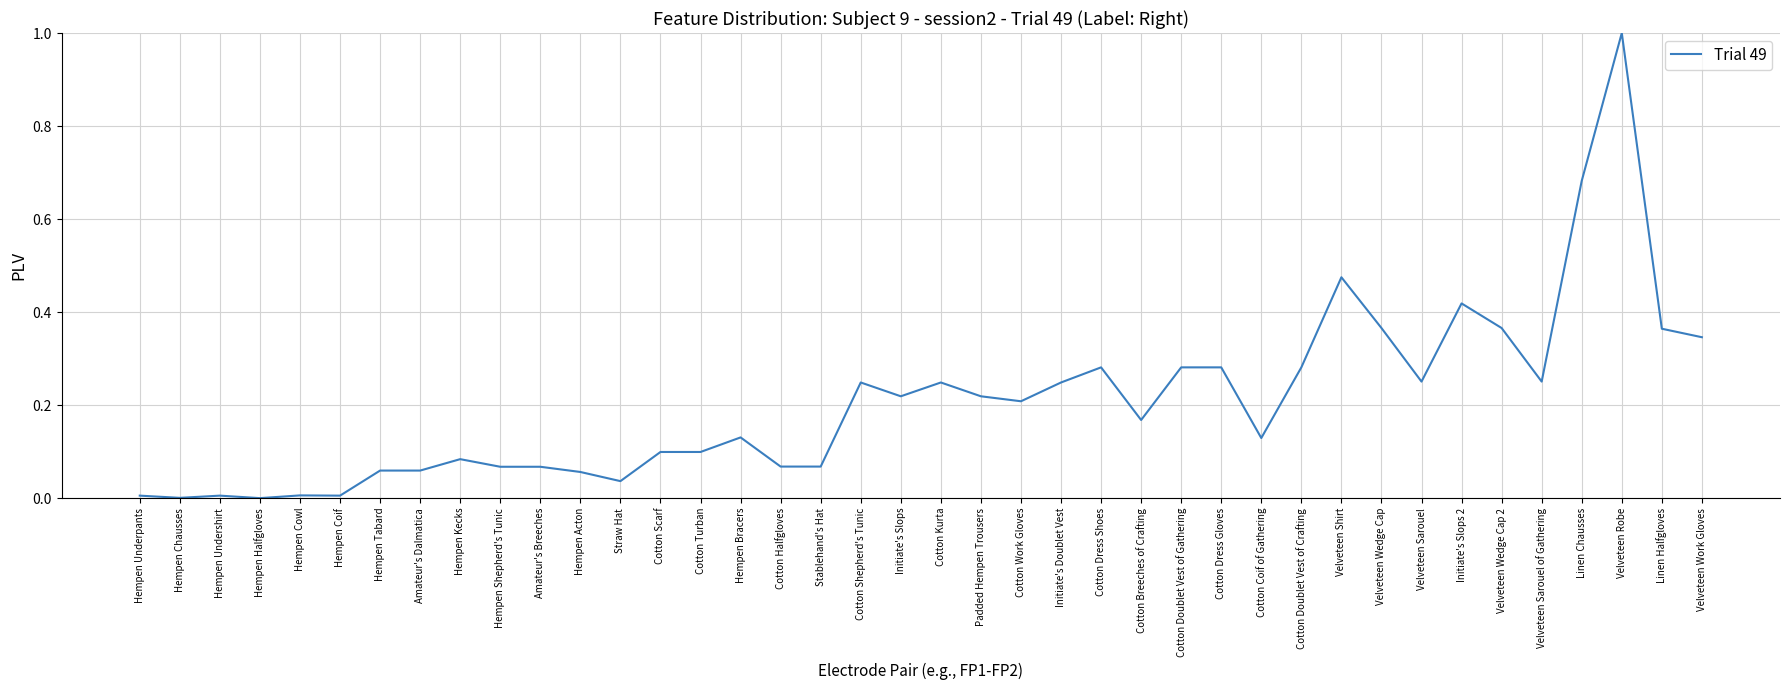

True or false: the data has more than 2 interior local peaks.

True